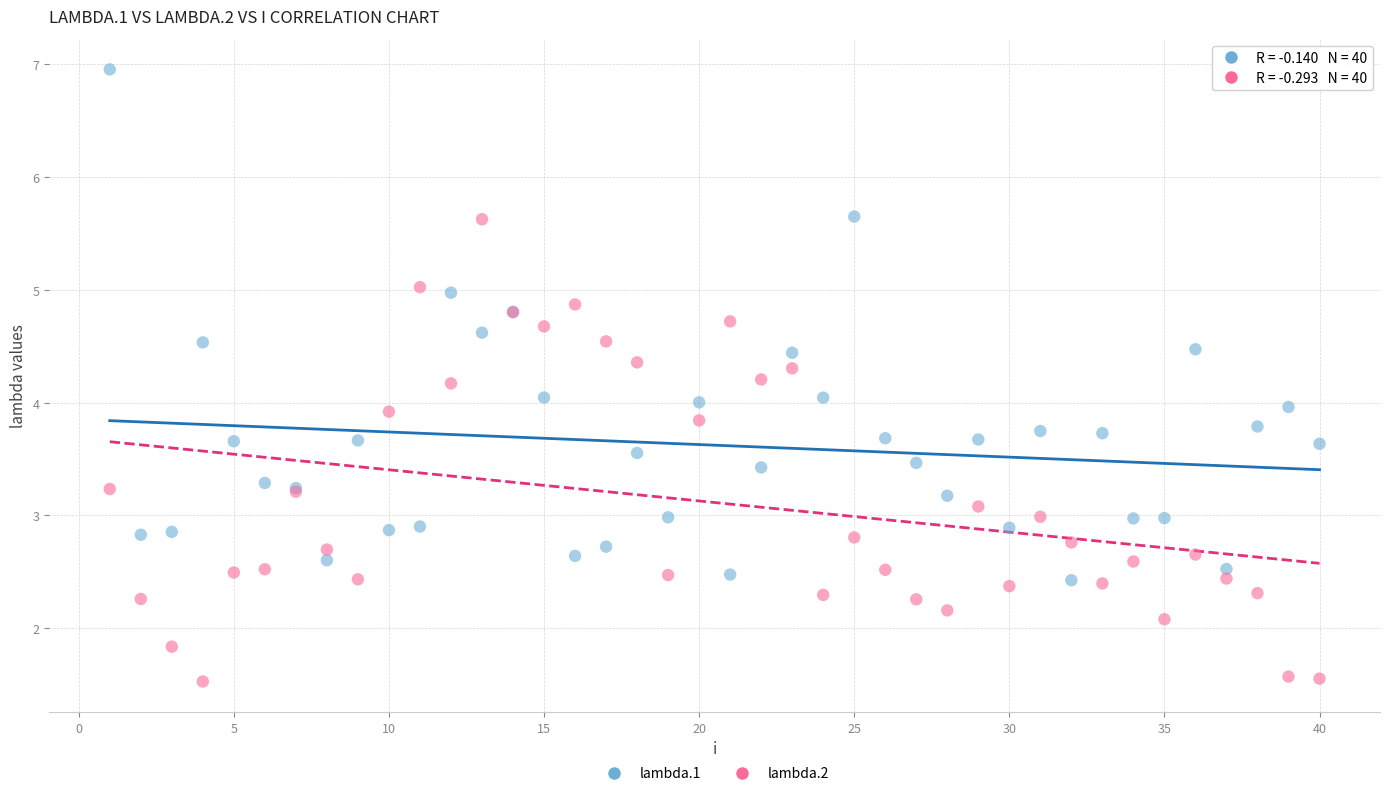

Which series contains the highest Y value?

lambda.1